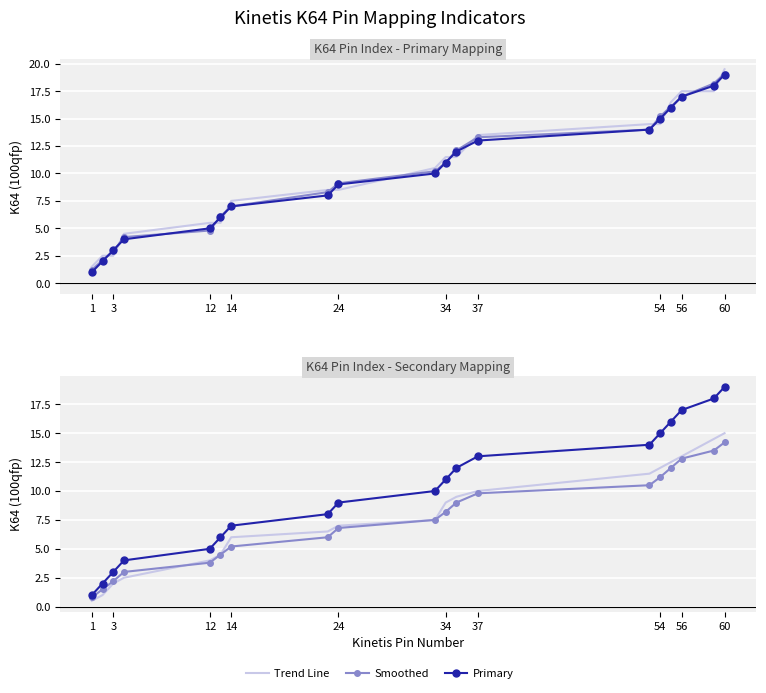

How many lines are shown in the chart?

3